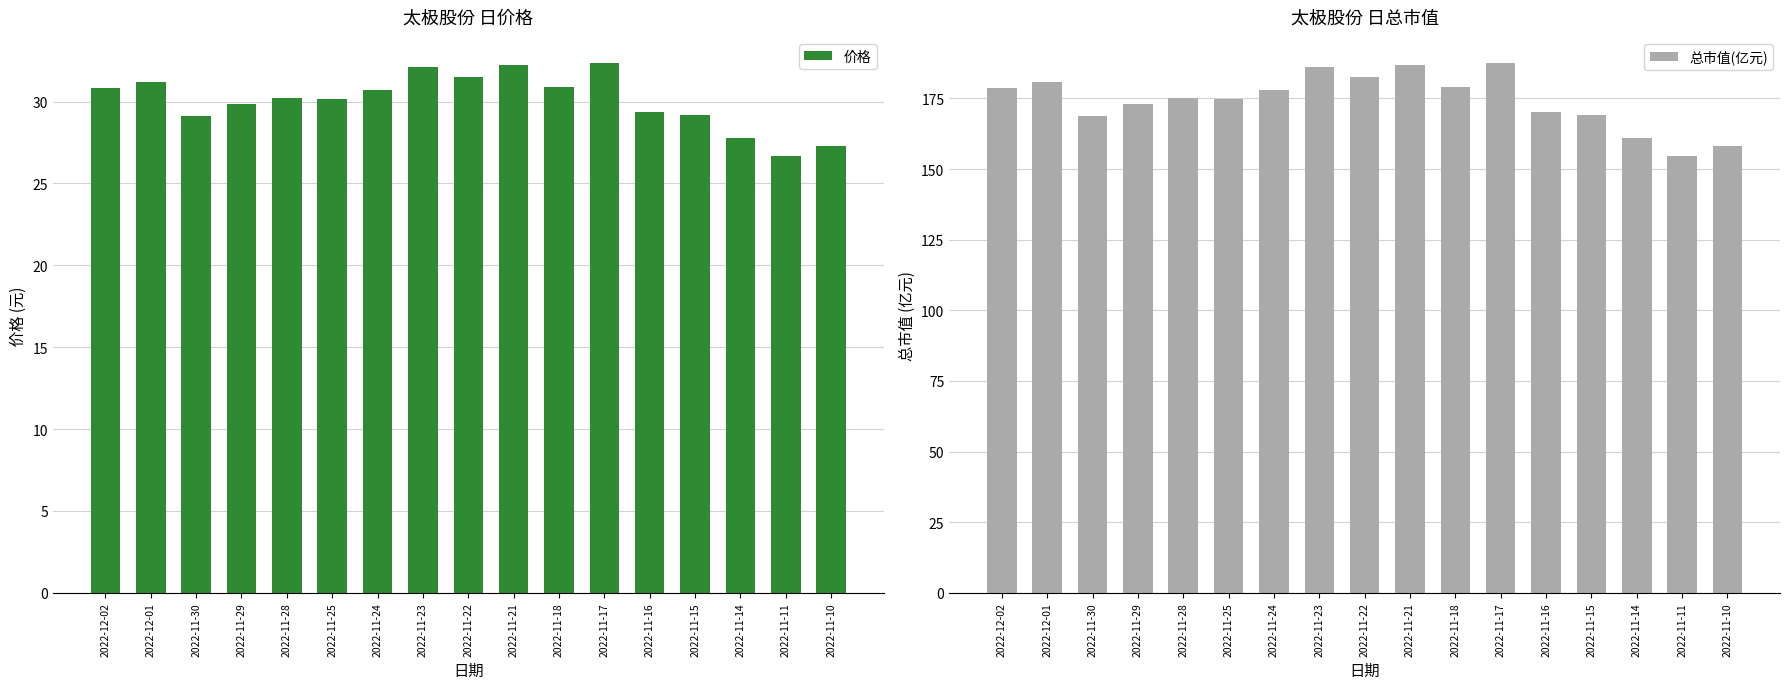

At which category is the sum across all series the highest?

2022-11-17